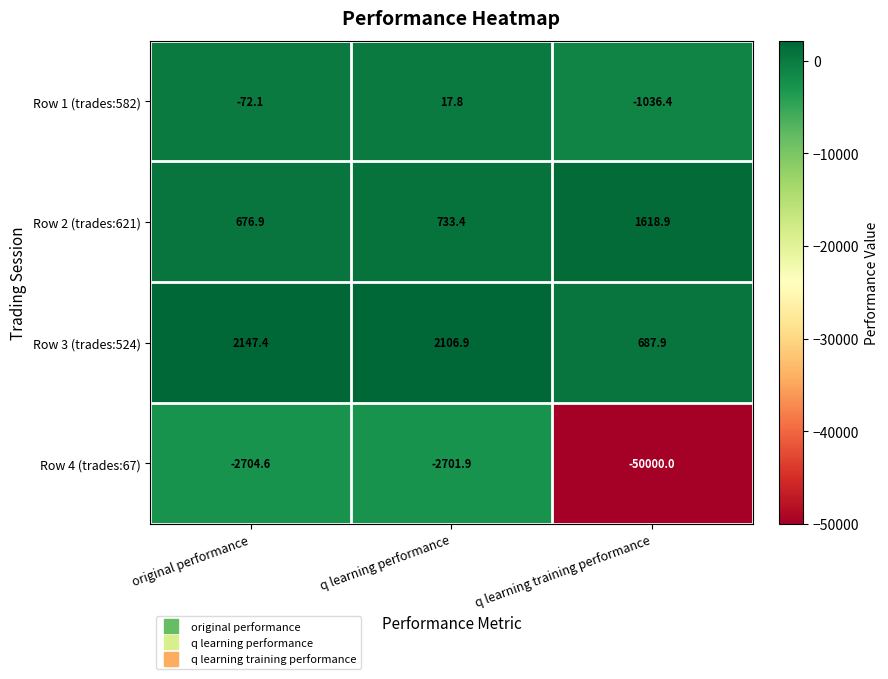

What is the lowest value of the Row 3 (trades:524) series?

687.9